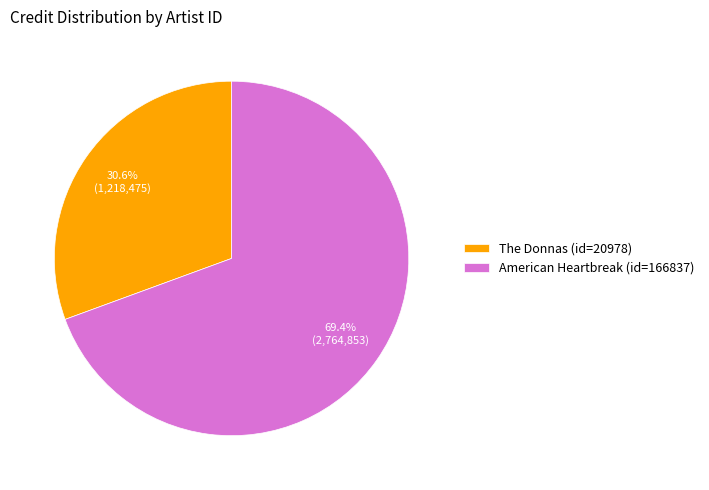

Do The Donnas (id=20978) and American Heartbreak (id=166837) together represent more than half of the pie?

Yes